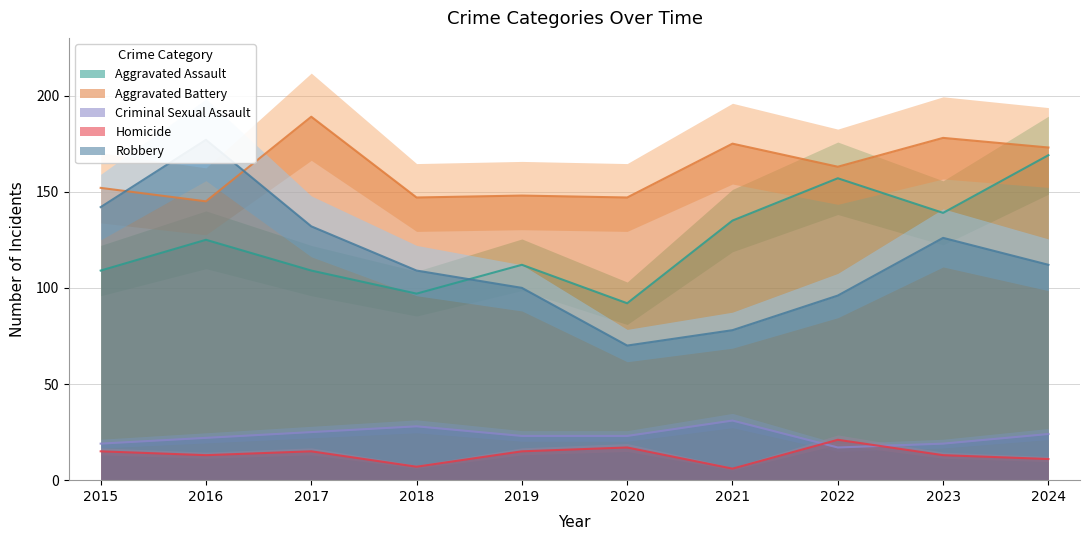

What is the minimum value shown in the chart?

6